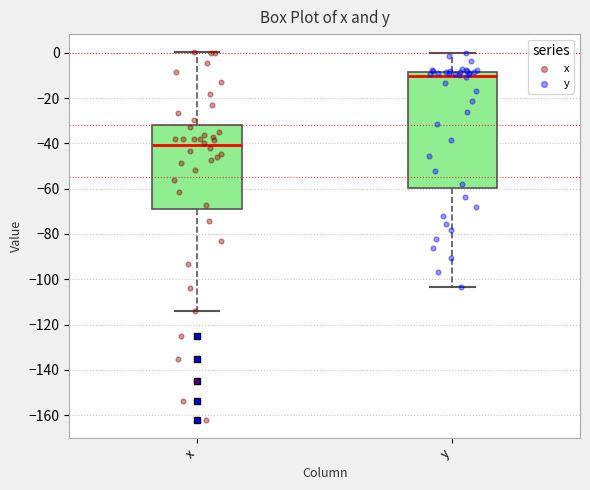

Reading left to right, read every box against the y-axis: the position of its median line, the range the box covers, and the ends of its whiskers. The values are not printed on the chart, so give them approximately, as read against the axis.

x: median -40, box -68 to -32, whiskers -114 to 0
y: median -10, box -60 to -8, whiskers -104 to 0